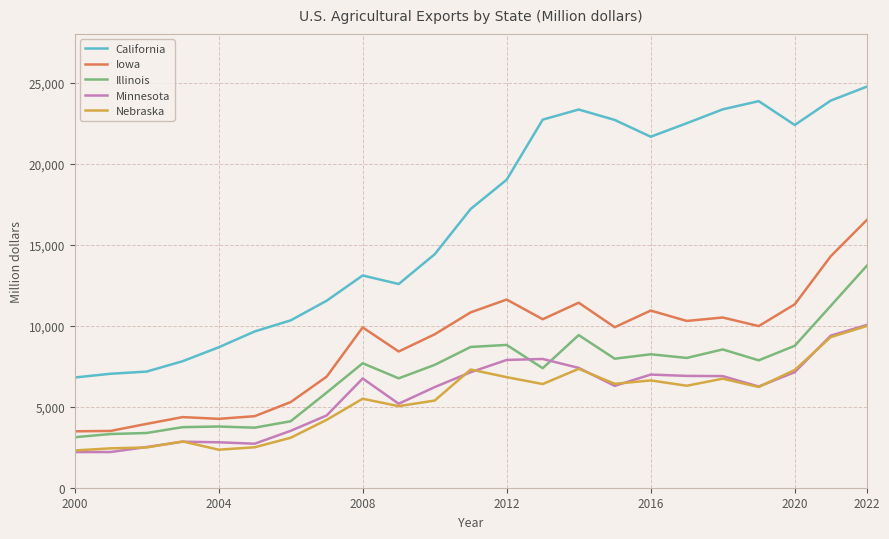

What is the greatest value displayed?

24743.1